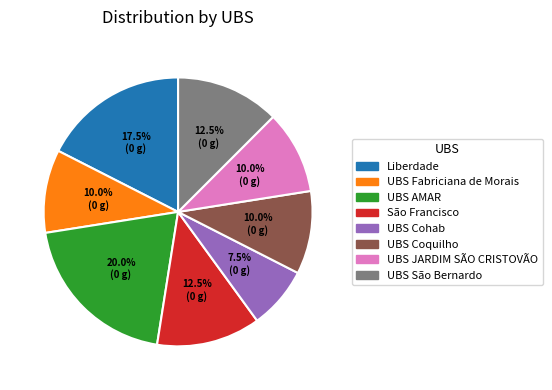

To the nearest percent, what percentage of the pie is UBS AMAR?

20%